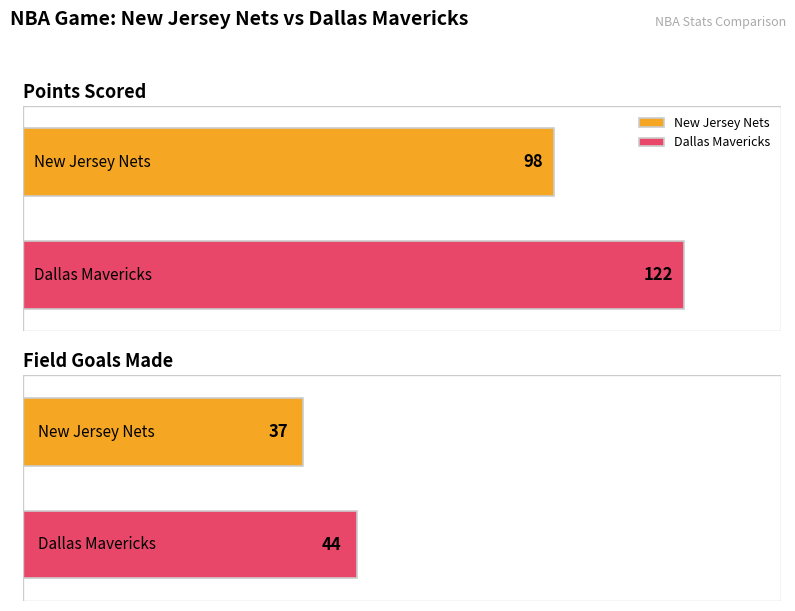

How many groups of bars are there?

2